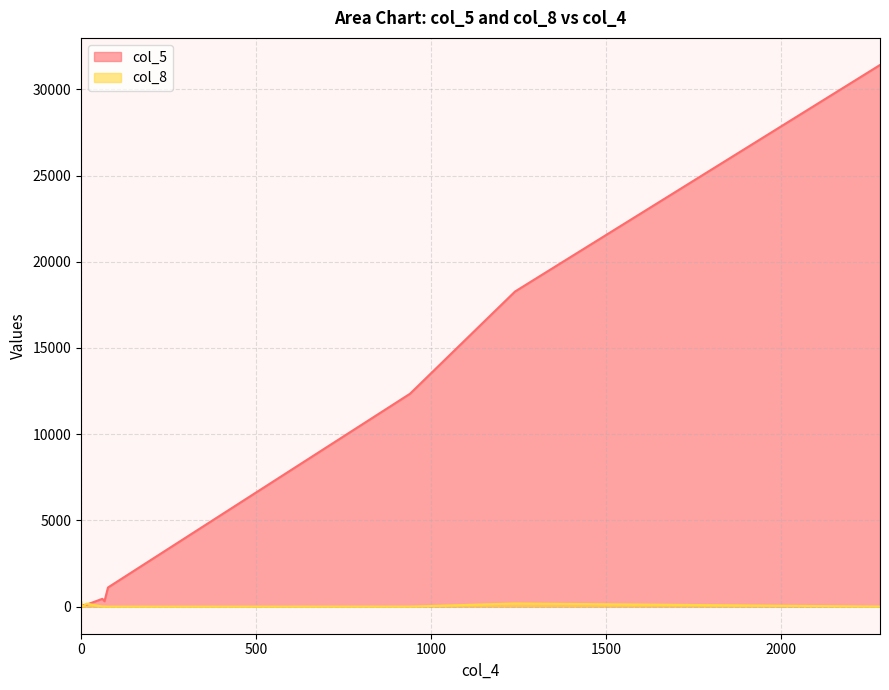

Rank the series by their average value, from highest to lowest.

col_5, col_8